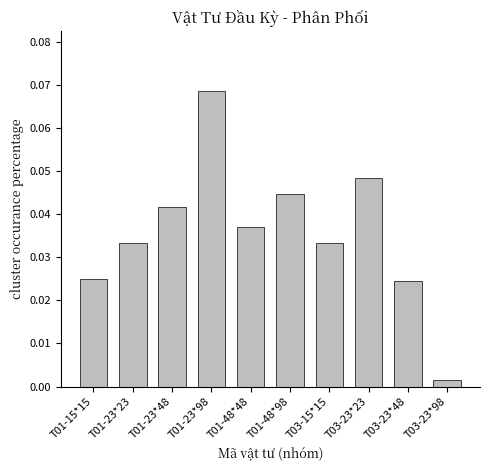

At which label is the value closest to 0?

T03-23*98